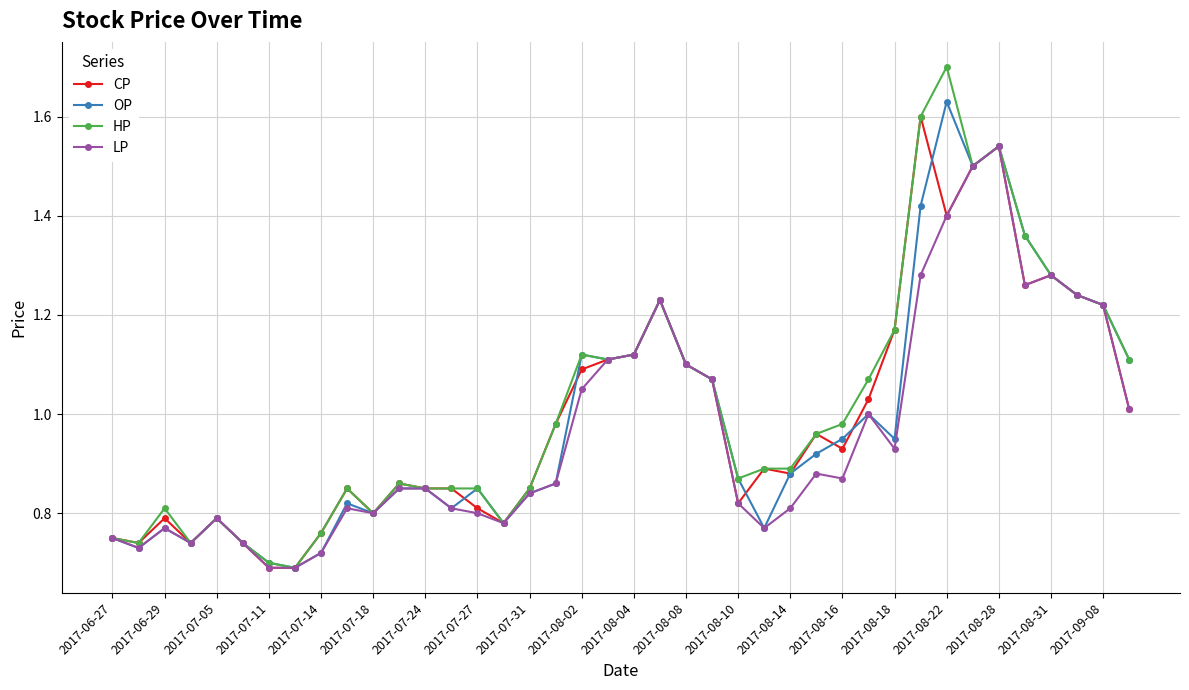

Which series has the largest range (max minus min)?

HP